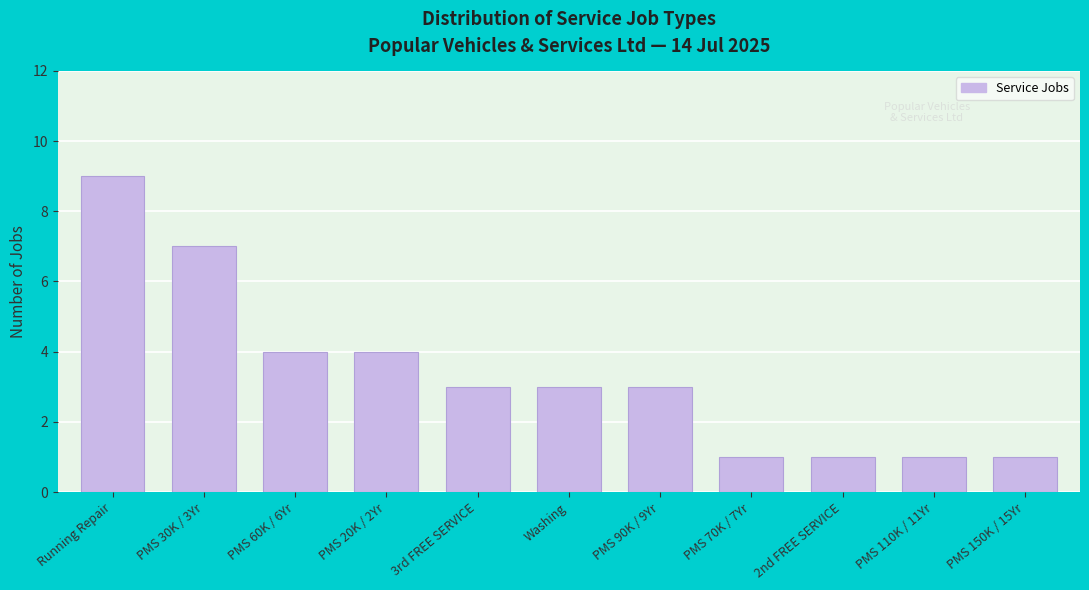

Reading left to right, transcribe all the data shown in this chart.

9	7	4	4	3	3	3	1	1	1	1